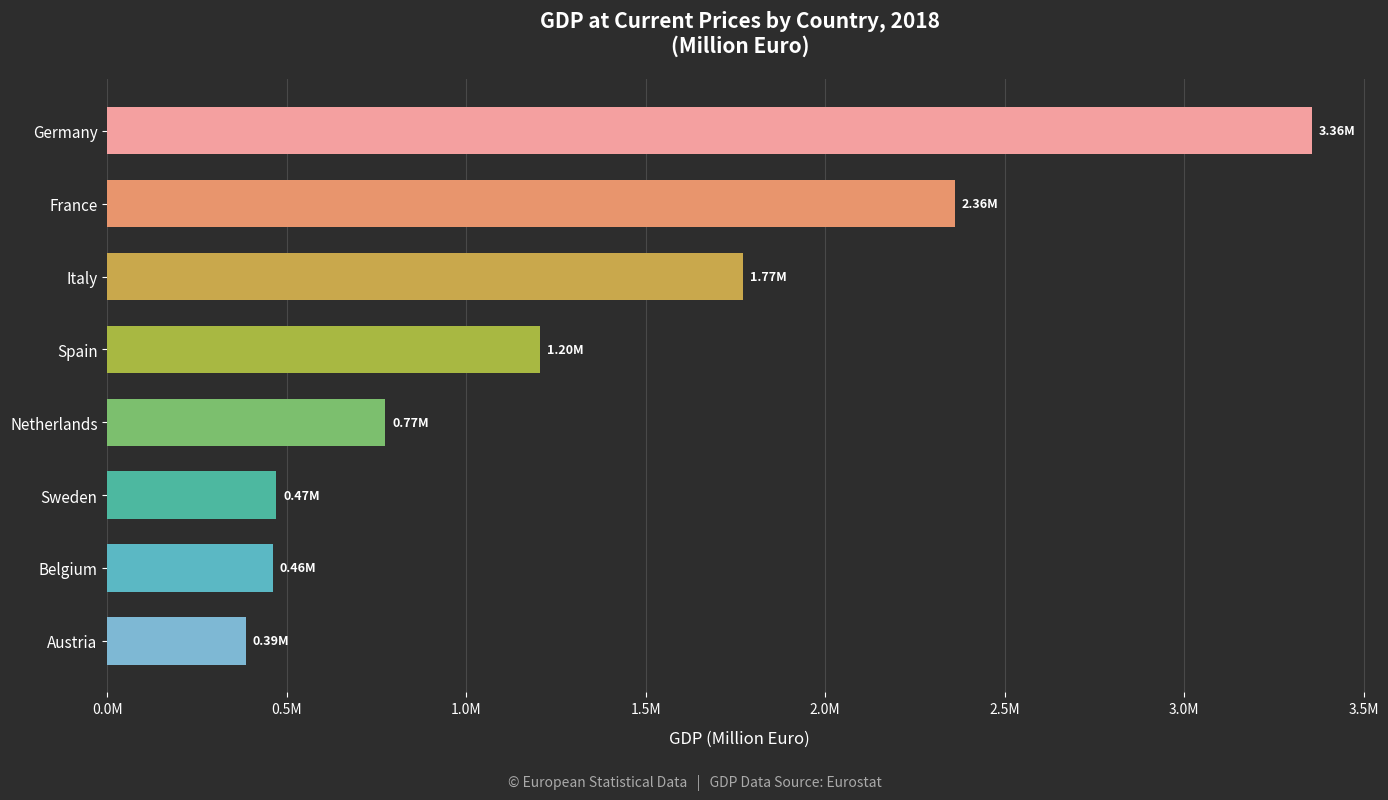

At which category does the chart reach its minimum across all series?

Austria